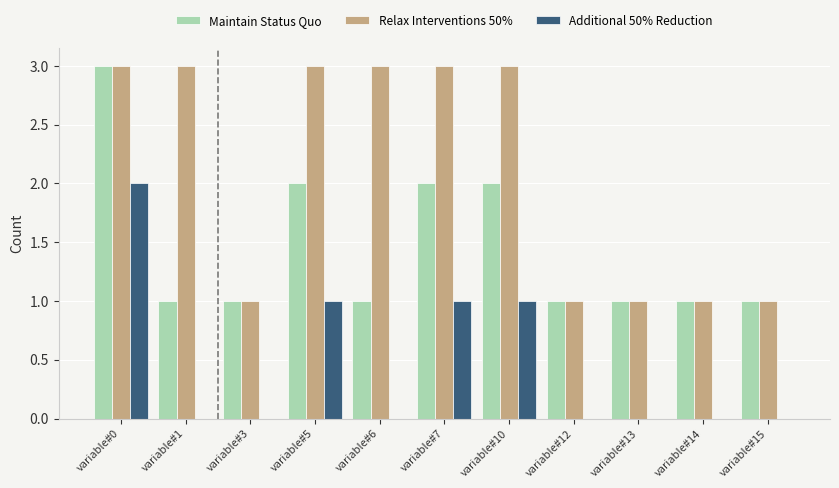

How many series are shown in this chart?

3